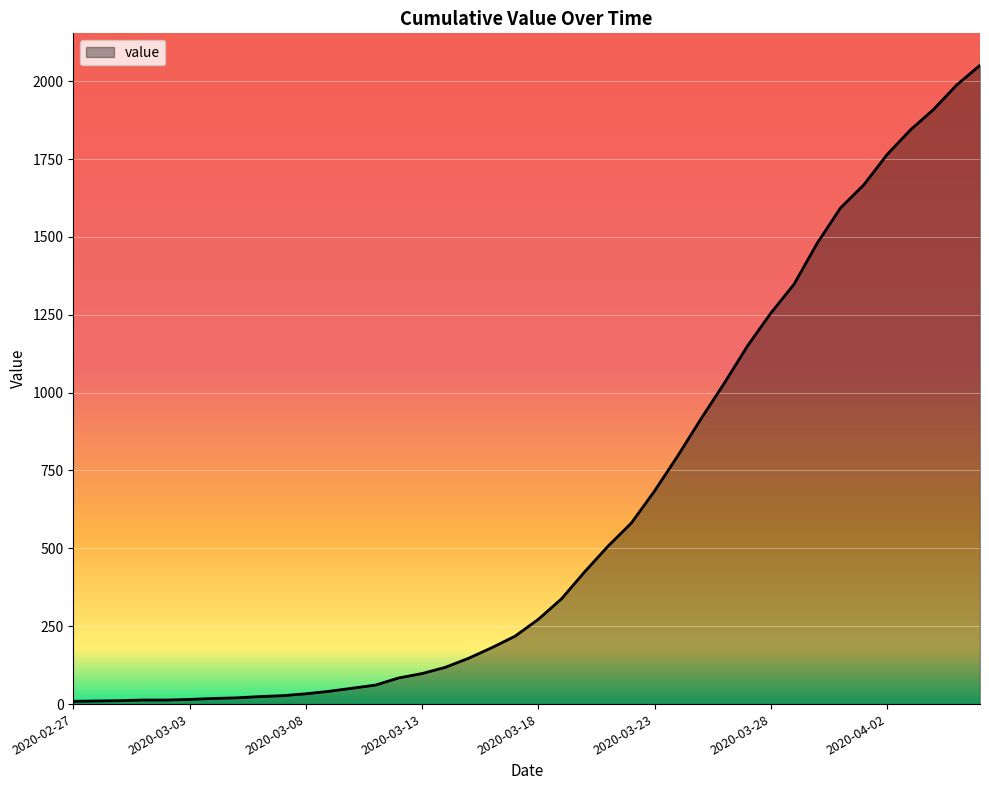

What is the maximum value shown in the chart?

2051